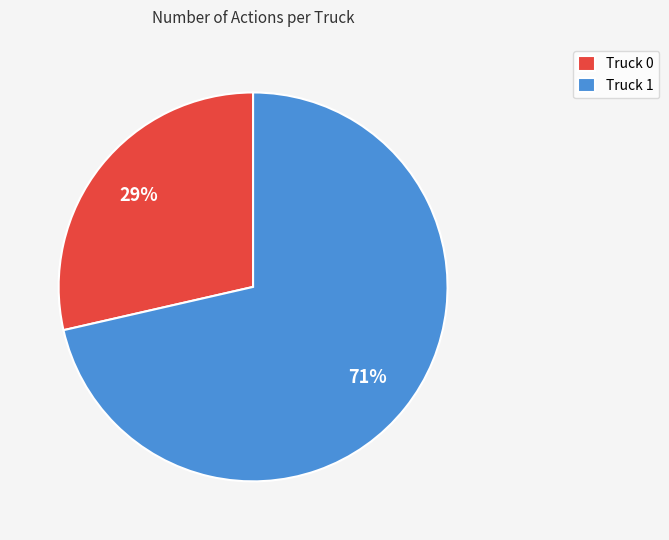

What is the ratio of the value at Truck 0 to the value at Truck 1?

0.4